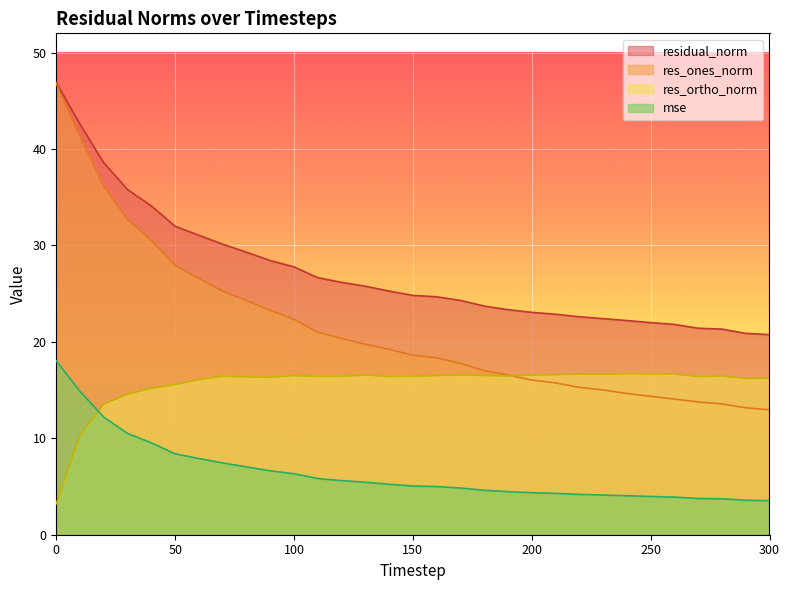

What is the total value across all series at 220?

58.7